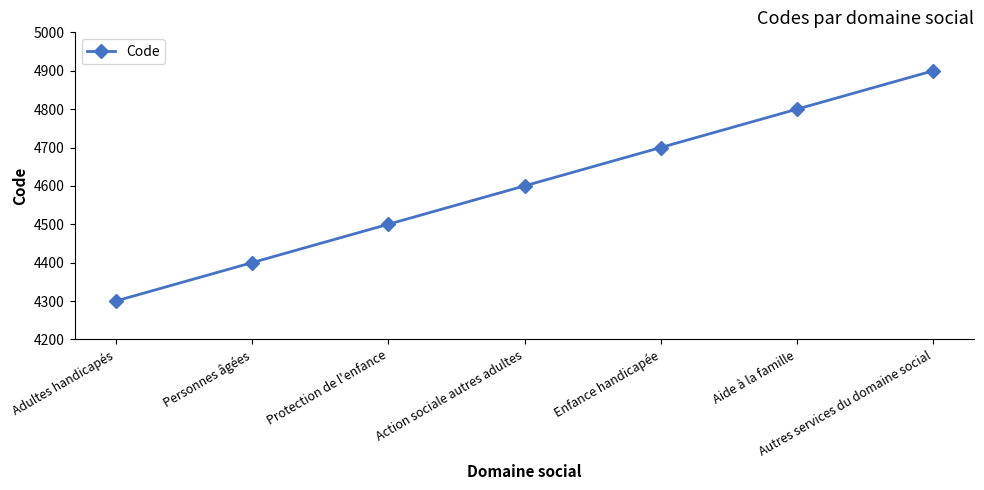

How many distinct data groups are displayed?

1